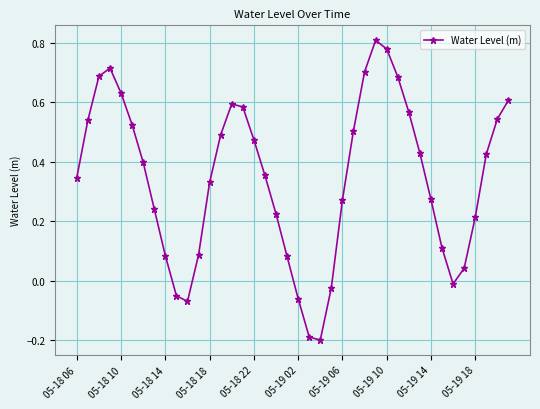

What is the minimum value shown in the chart?

-0.2